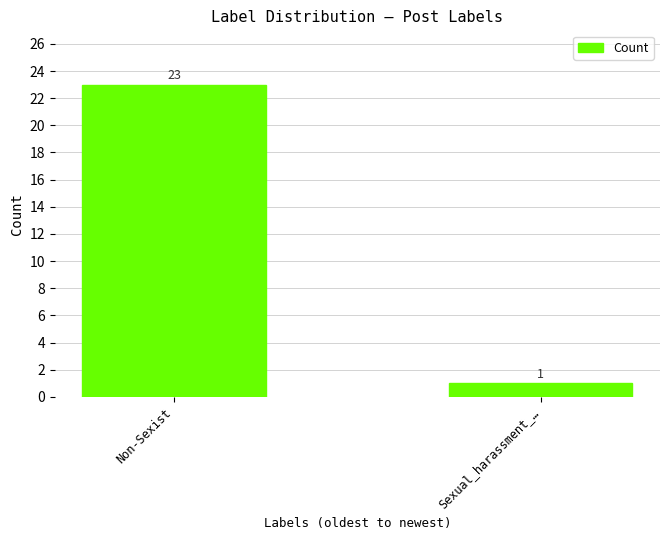

What is the difference between the maximum and minimum values?

22